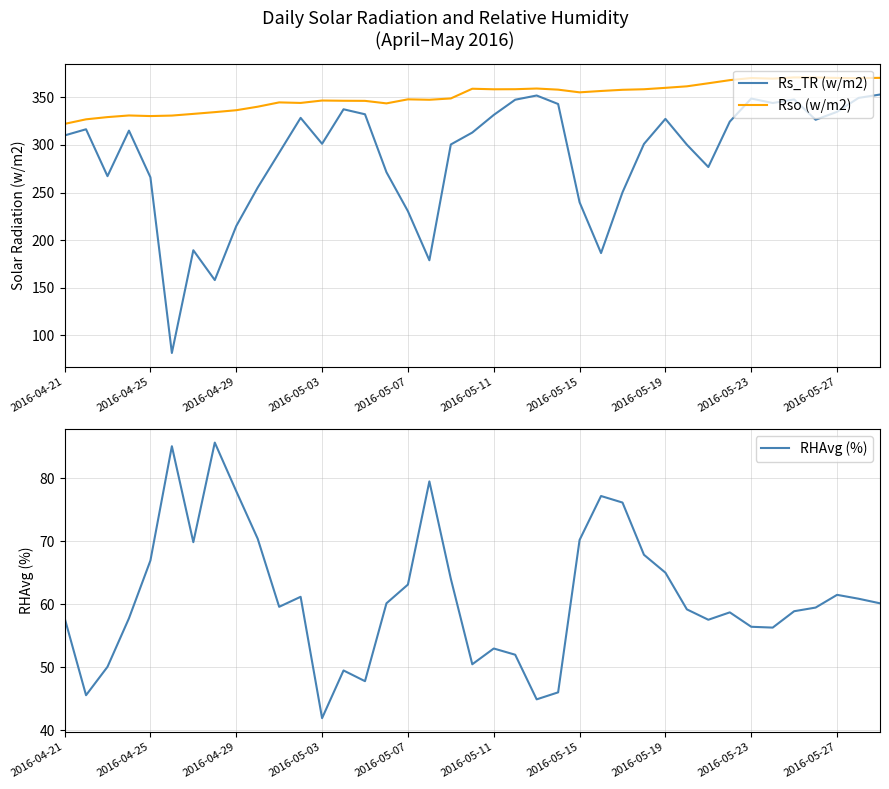

What is the lowest value of the Rso (w/m2) series?

322.2